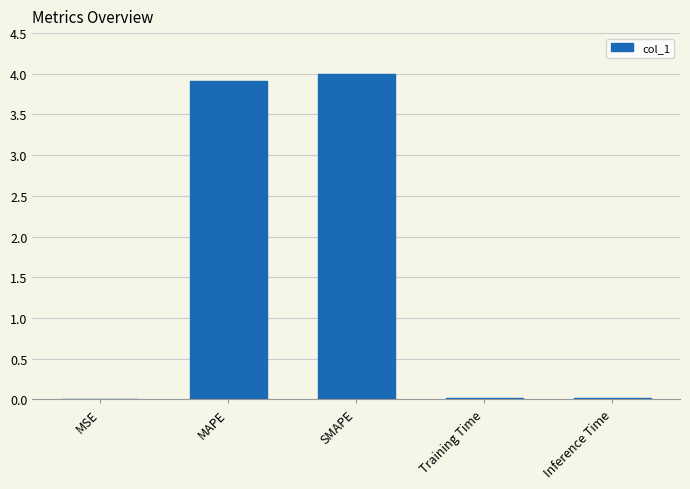

What is the maximum value shown in the chart?

4.0